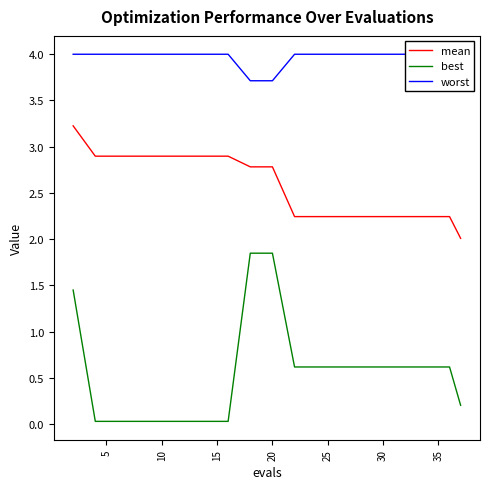

Rank the series by their maximum value, from lowest to highest.

best, mean, worst